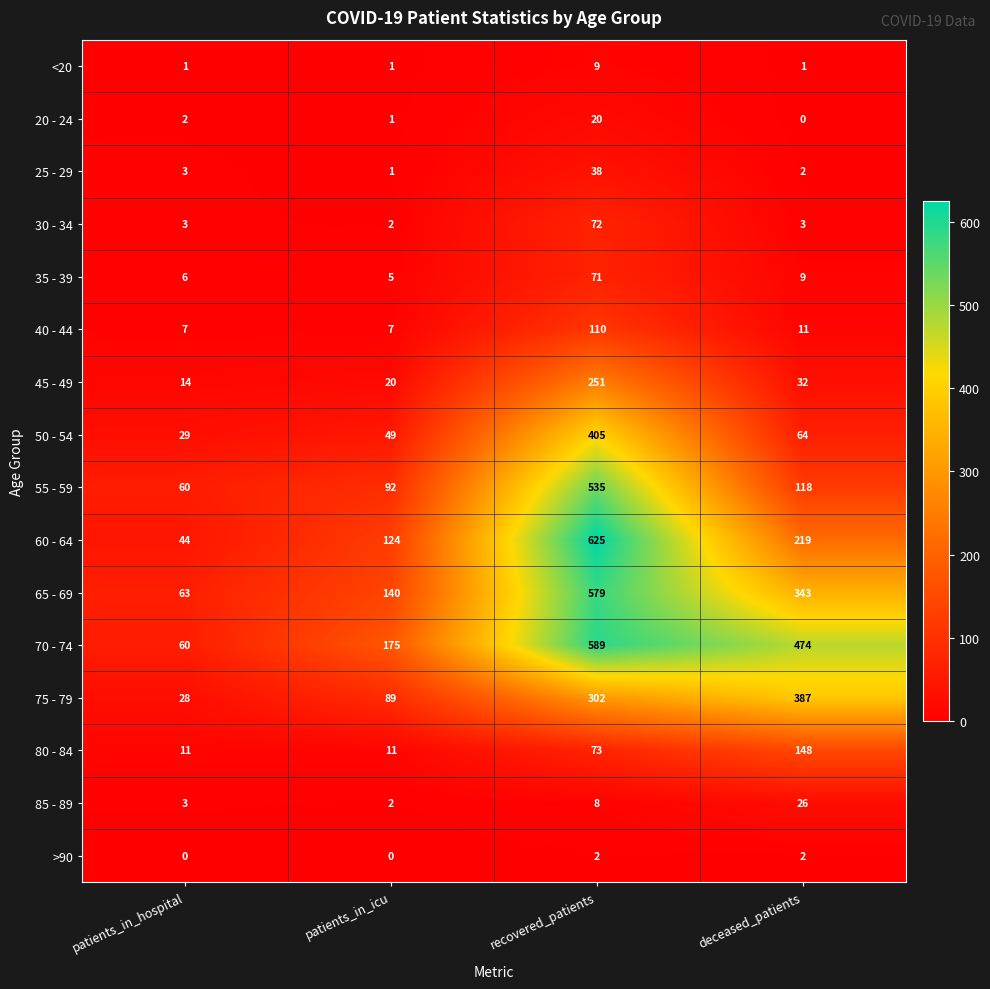

Which series changed the most between patients_in_hospital and patients_in_icu?

70 - 74